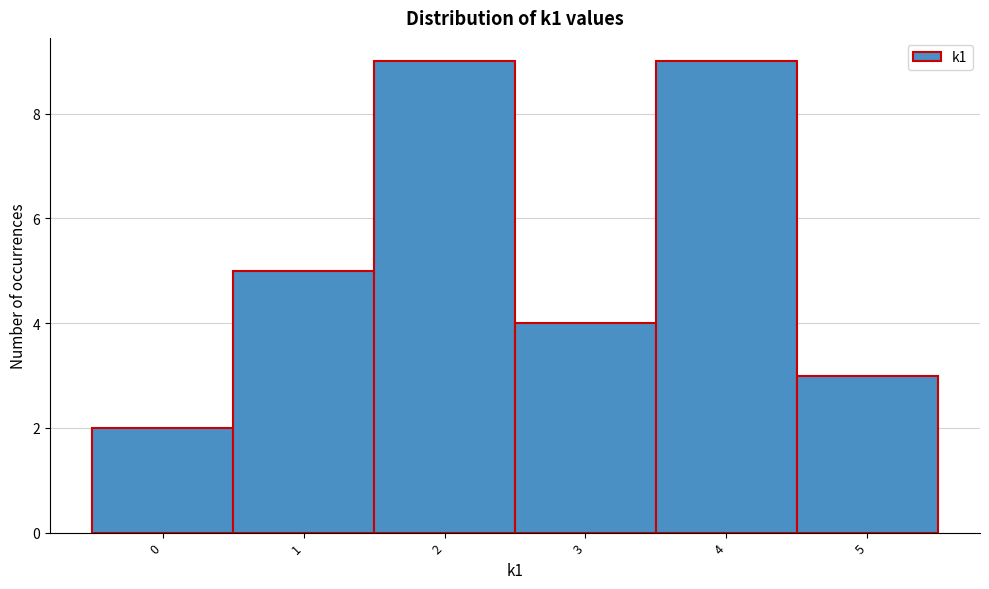

Reading left to right, list every bar in this chart as the range it spans on the x-axis followed by its height. The values are not printed on the chart, so give them approximately, as read against the axis.

-0.5 to 0.5: 2
0.5 to 1.5: 5
1.5 to 2.5: 9
2.5 to 3.5: 4
3.5 to 4.5: 9
4.5 to 5.5: 3